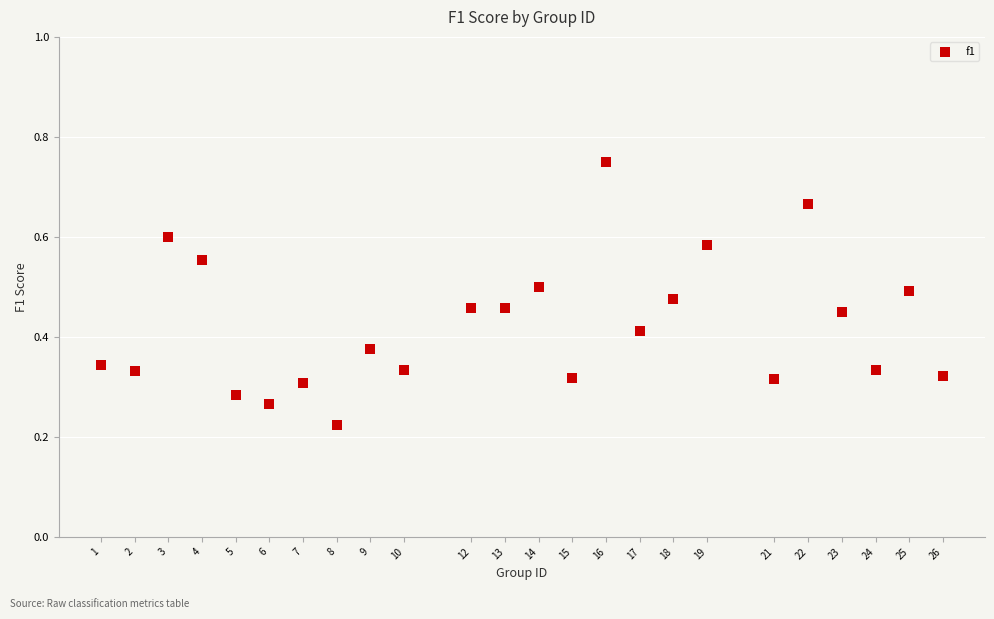

What is the range of X values (max minus min)?

25.0